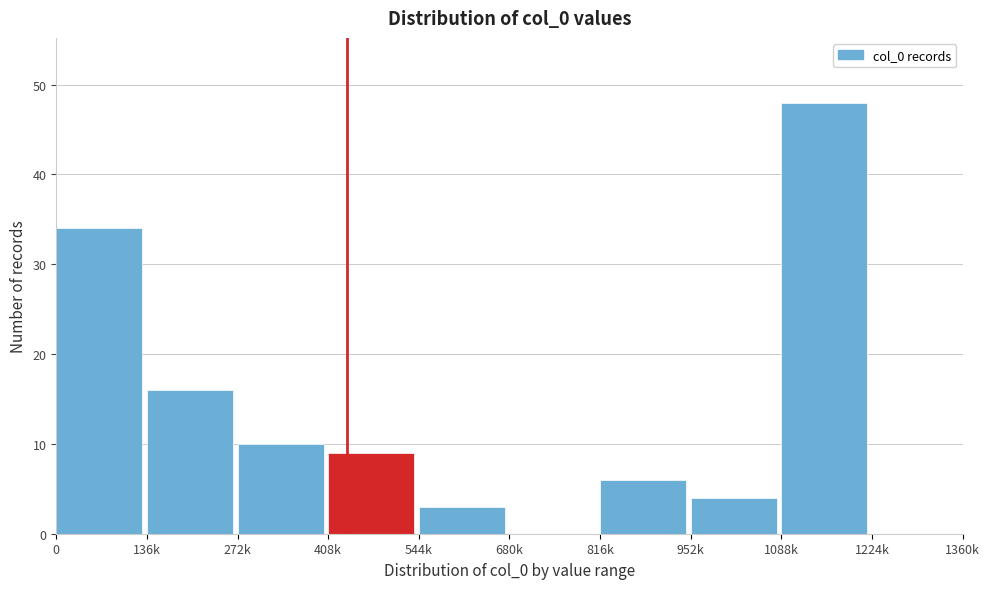

Reading left to right, what are all the values shown in this chart?

0=34	136k=16	272k=10	408k=9	544k=3	680k=0	816k=6	952k=4	1088k=48	1224k=0